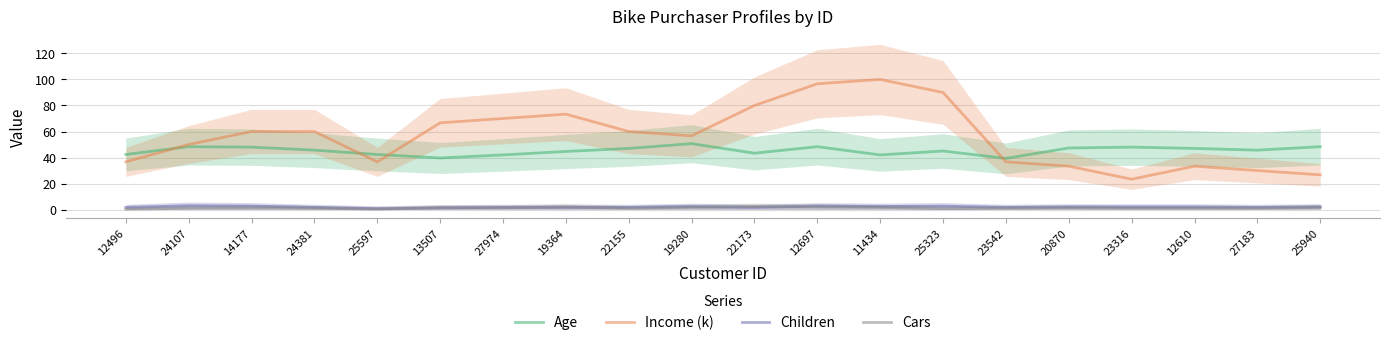

What is the sum of all Children values?

39.0